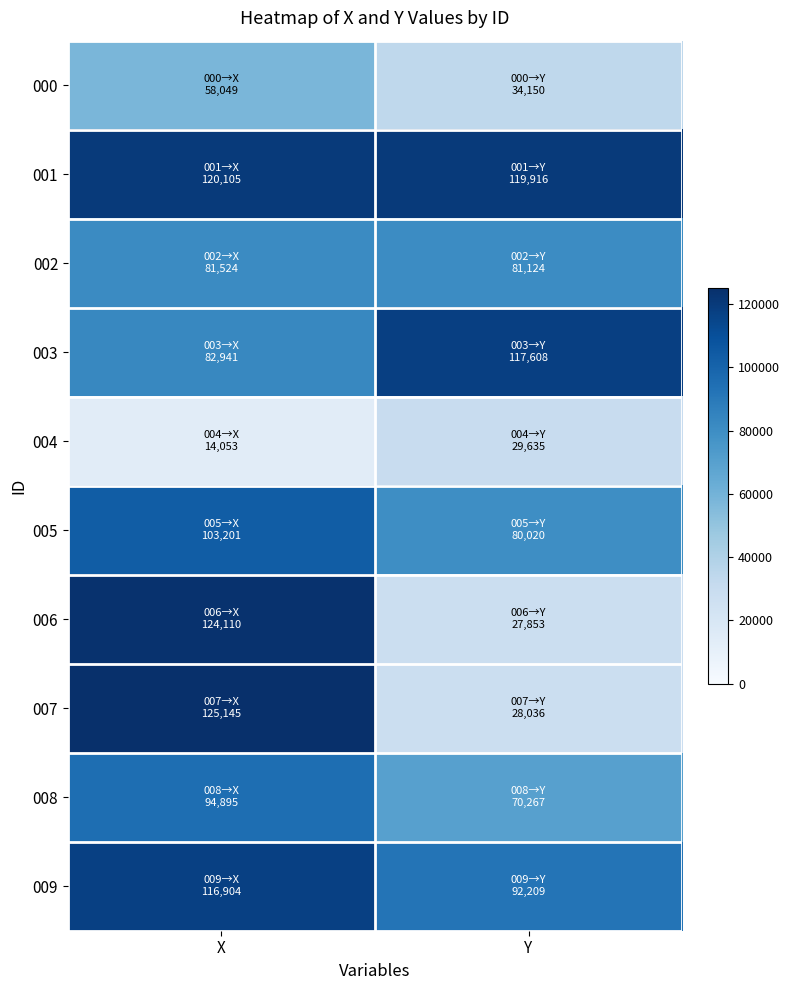

What is the difference between the highest and lowest values at X?

111092.5